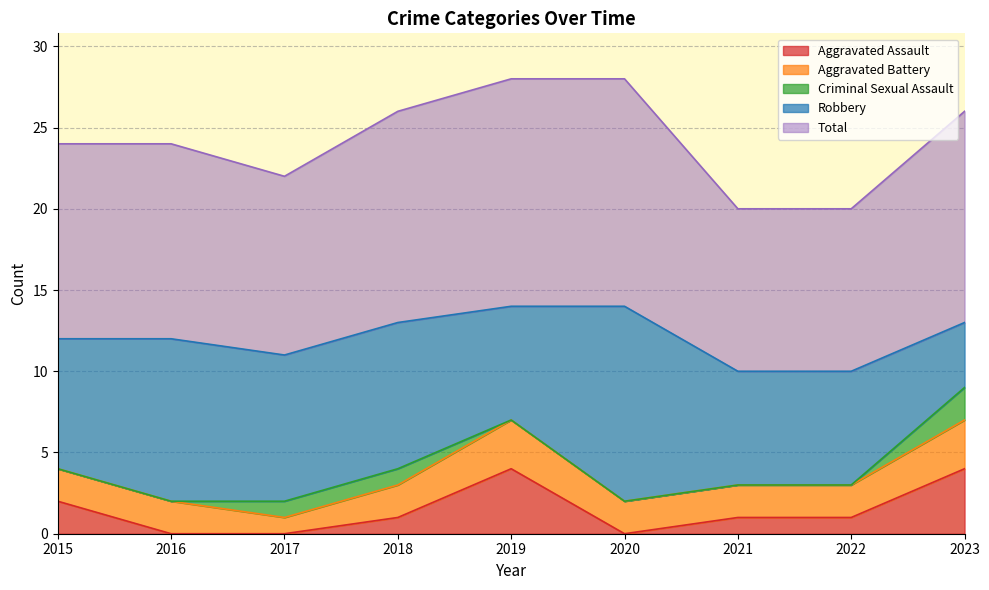

What is the value of the Robbery point at the 9th from the left?

4